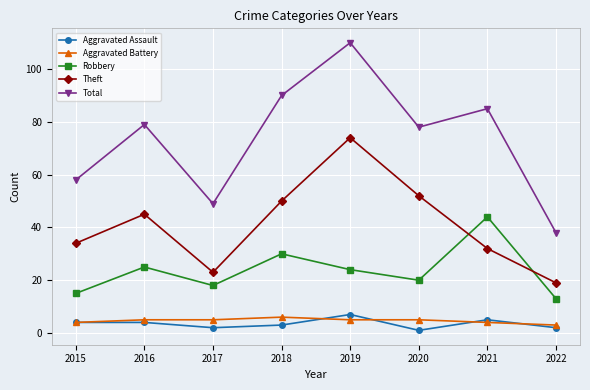

What is the greatest value displayed?

110